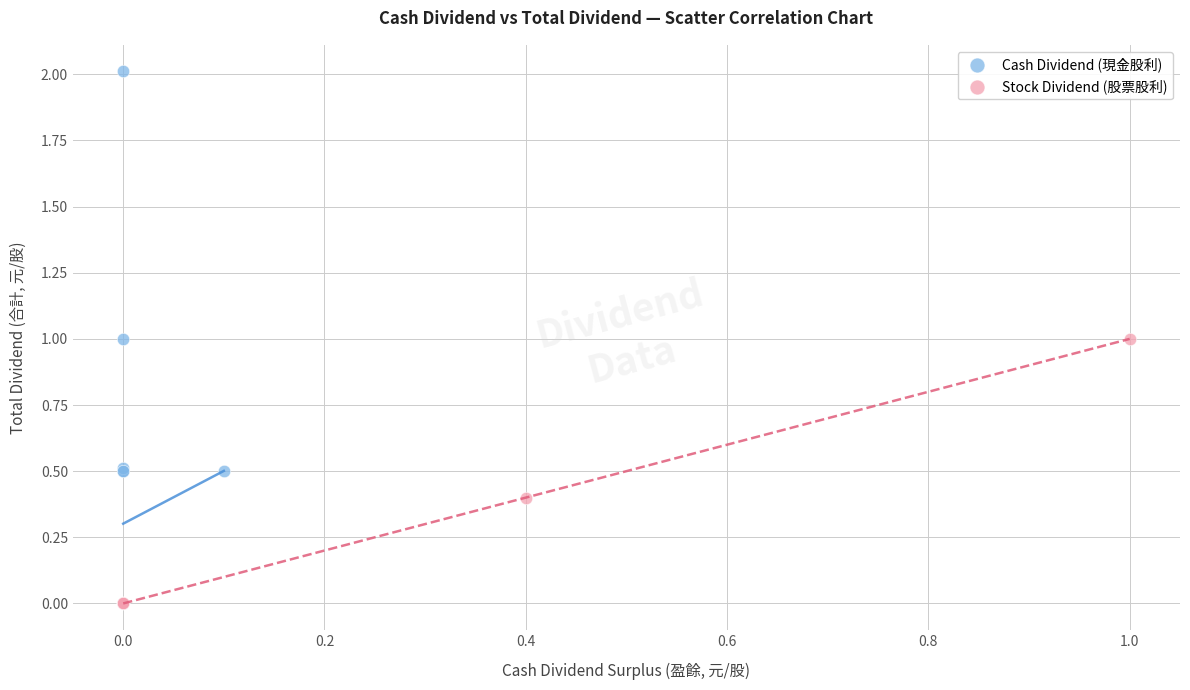

Which series contains the highest Y value?

Cash Dividend (現金股利)